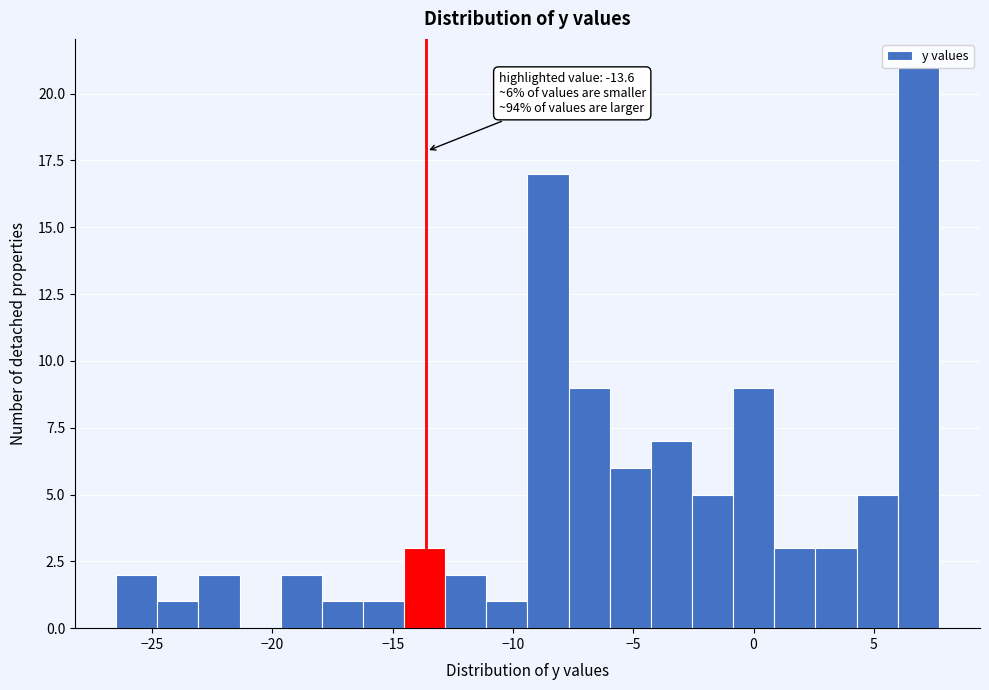

Read against the x-axis, roughly where is the centre of the tallest bar?

7.0